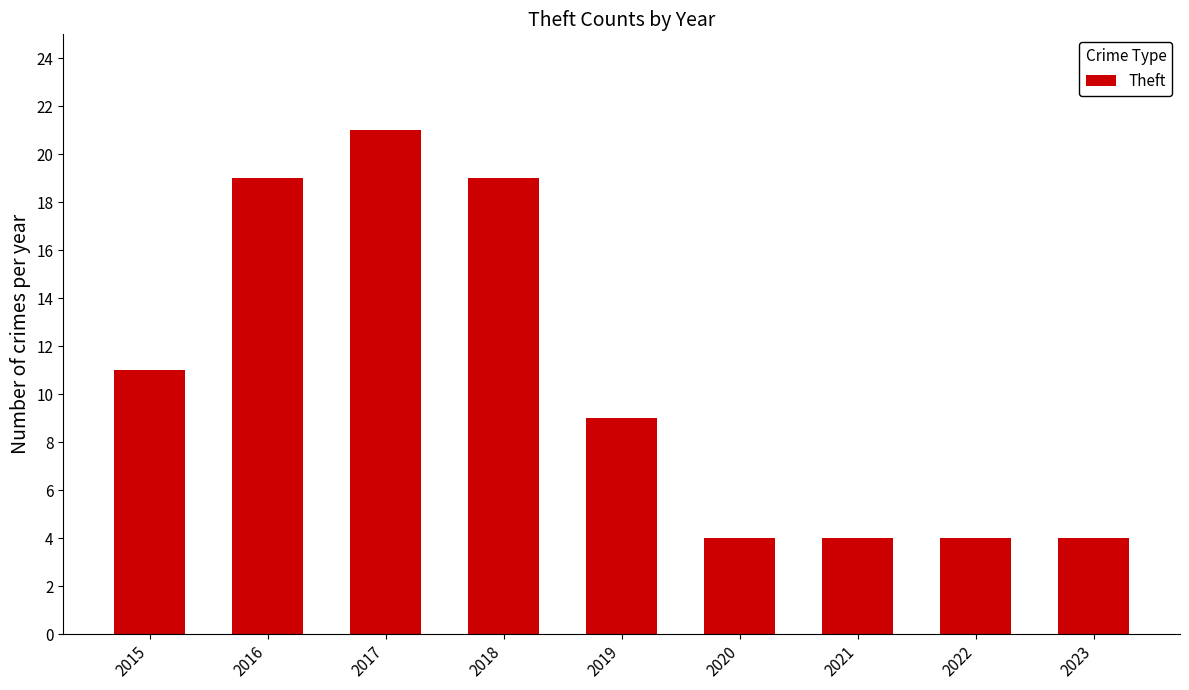

Which category has the highest value across all series?

2017